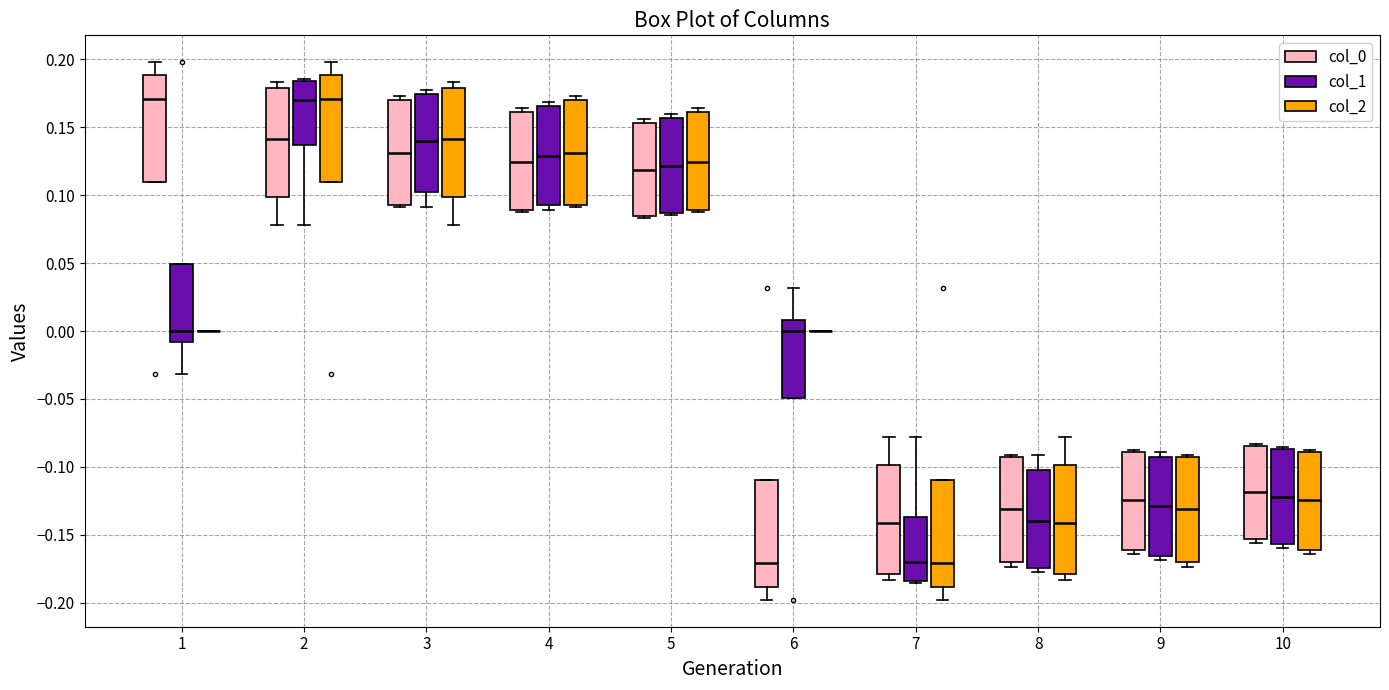

Reading left to right, read every box against the y-axis: the position of its median line, the range the box covers, and the ends of its whiskers. The values are not printed on the chart, so give them approximately, as read against the axis.

1 (col_0): median 0.170, box 0.110 to 0.190, whiskers 0.110 to 0.200
1 (col_1): median 0.000, box -0.010 to 0.050, whiskers -0.030 to 0.050
1 (col_2): box collapsed to a line at 0.000, whiskers 0.000 to 0.000
2 (col_0): median 0.140, box 0.100 to 0.180, whiskers 0.080 to 0.185
2 (col_1): median 0.170, box 0.135 to 0.185, whiskers 0.080 to 0.185
2 (col_2): median 0.170, box 0.110 to 0.190, whiskers 0.110 to 0.200
3 (col_0): median 0.130, box 0.095 to 0.170, whiskers 0.090 to 0.175
3 (col_1): median 0.140, box 0.100 to 0.175, whiskers 0.090 to 0.175 (just above the box's upper edge)
3 (col_2): median 0.140, box 0.100 to 0.180, whiskers 0.080 to 0.185
4 (col_0): median 0.125, box 0.090 to 0.160, whiskers 0.090 to 0.165
4 (col_1): median 0.130, box 0.095 to 0.165, whiskers 0.090 to 0.170
4 (col_2): median 0.130, box 0.095 to 0.170, whiskers 0.090 to 0.175
5 (col_0): median 0.120, box 0.085 to 0.155, whiskers 0.085 (just below the box's lower edge) to 0.155 (just above the box's upper edge)
5 (col_1): median 0.120, box 0.085 to 0.155, whiskers 0.085 (just below the box's lower edge) to 0.160
5 (col_2): median 0.125, box 0.090 to 0.160, whiskers 0.090 to 0.165
6 (col_0): median -0.170, box -0.190 to -0.110, whiskers -0.200 to -0.110
6 (col_1): median 0.000, box -0.050 to 0.010, whiskers -0.050 to 0.030
6 (col_2): box collapsed to a line at 0.000, whiskers 0.000 to 0.000
7 (col_0): median -0.140, box -0.180 to -0.100, whiskers -0.185 to -0.080
7 (col_1): median -0.170, box -0.185 to -0.135, whiskers -0.185 to -0.080
7 (col_2): median -0.170, box -0.190 to -0.110, whiskers -0.200 to -0.110
8 (col_0): median -0.130, box -0.170 to -0.095, whiskers -0.175 to -0.090
8 (col_1): median -0.140, box -0.175 to -0.100, whiskers -0.175 (just below the box's lower edge) to -0.090
8 (col_2): median -0.140, box -0.180 to -0.100, whiskers -0.185 to -0.080
9 (col_0): median -0.125, box -0.160 to -0.090, whiskers -0.165 to -0.090
9 (col_1): median -0.130, box -0.165 to -0.095, whiskers -0.170 to -0.090
9 (col_2): median -0.130, box -0.170 to -0.095, whiskers -0.175 to -0.090
10 (col_0): median -0.120, box -0.155 to -0.085, whiskers -0.155 (just below the box's lower edge) to -0.085 (just above the box's upper edge)
10 (col_1): median -0.120, box -0.155 to -0.085, whiskers -0.160 to -0.085 (just above the box's upper edge)
10 (col_2): median -0.125, box -0.160 to -0.090, whiskers -0.165 to -0.090